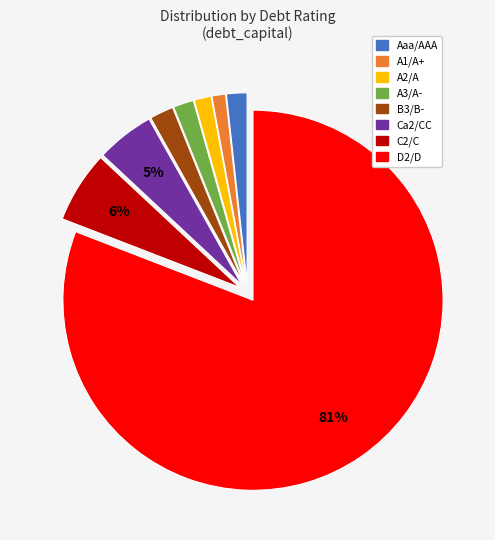

To the nearest percent, what is the average slice percentage?

12%